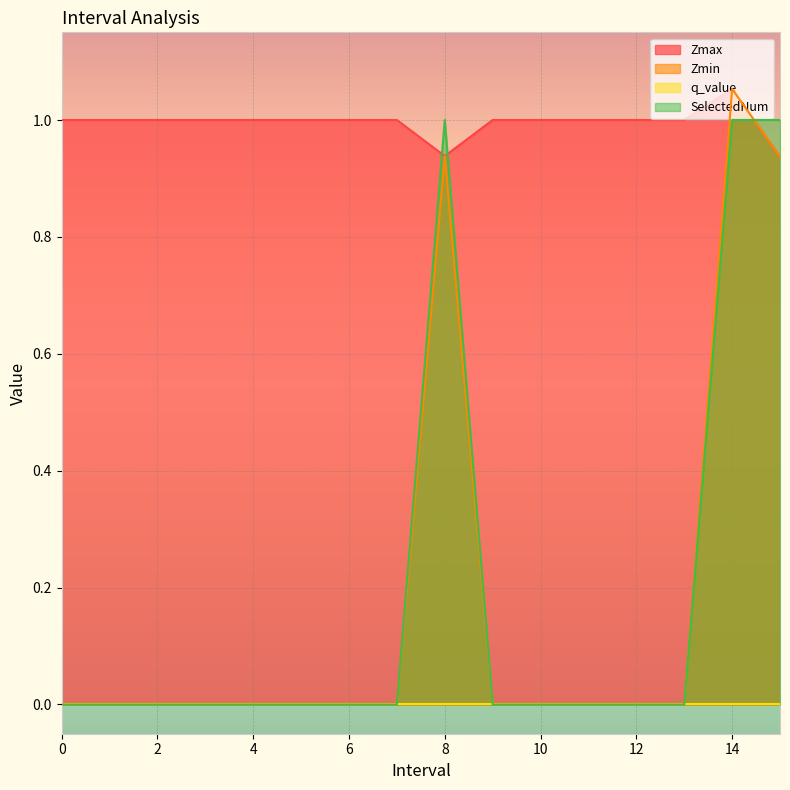

How many lines are shown in the chart?

4